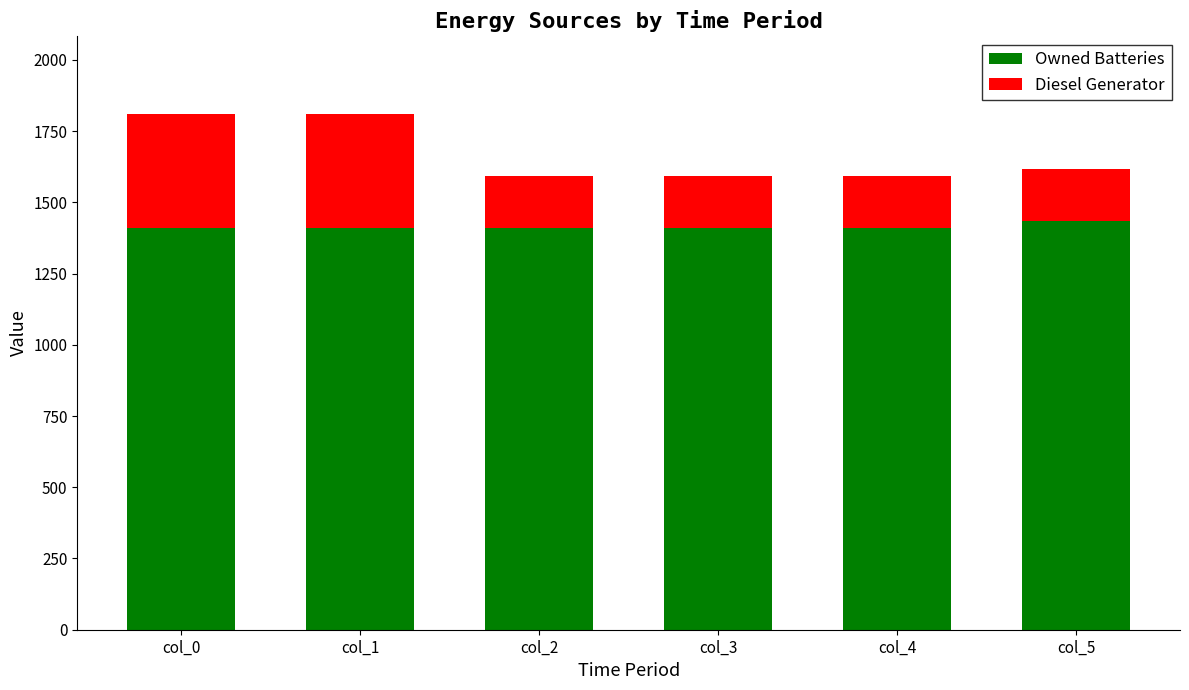

Reading left to right, transcribe the values for Owned Batteries.

1411.0	1411.0	1411.0	1411.0	1411.0	1434.0